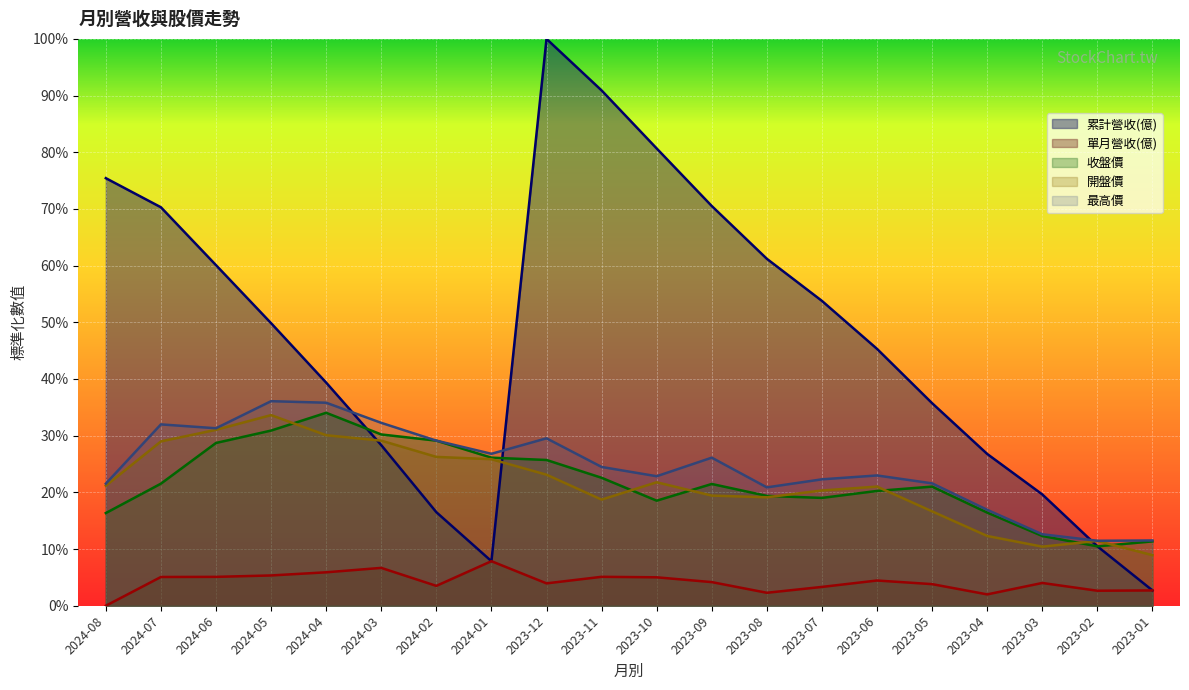

True or false: 開盤價 and 最高價 intersect in this chart.

False